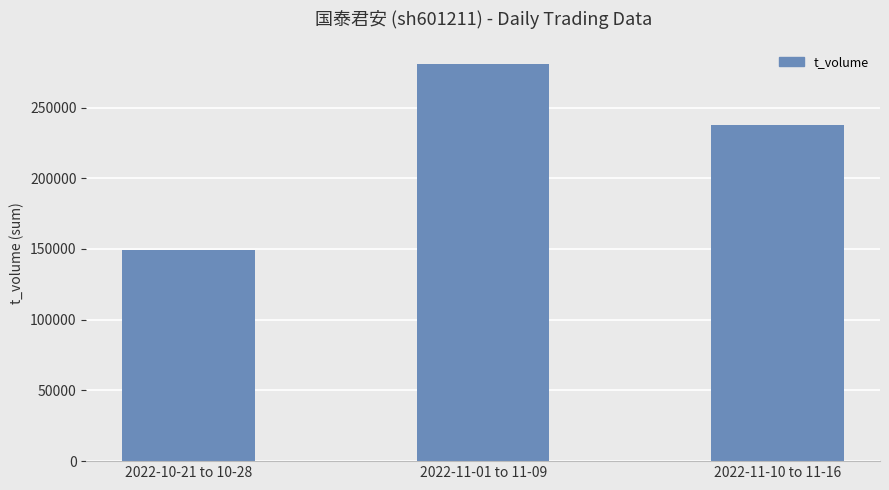

What is the minimum value shown in the chart?

149092